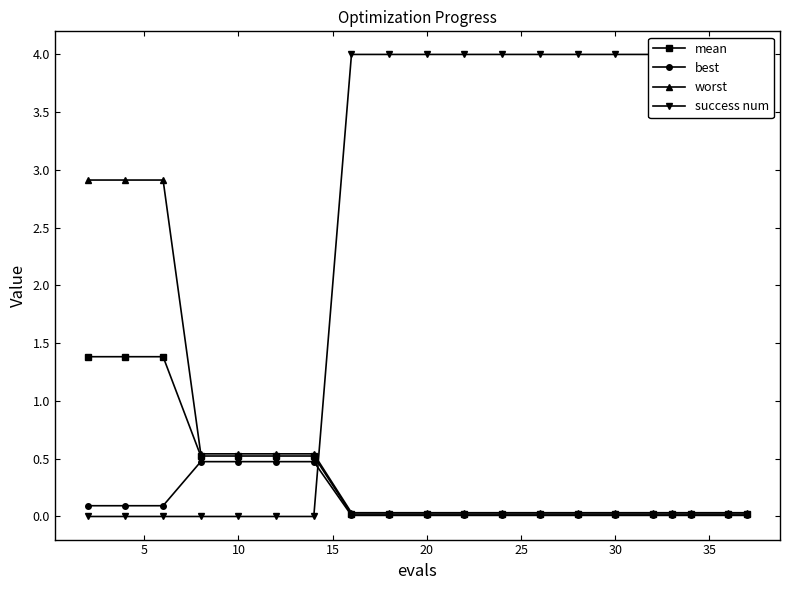

The worst series shows 0.5 at 10. True or false?

True